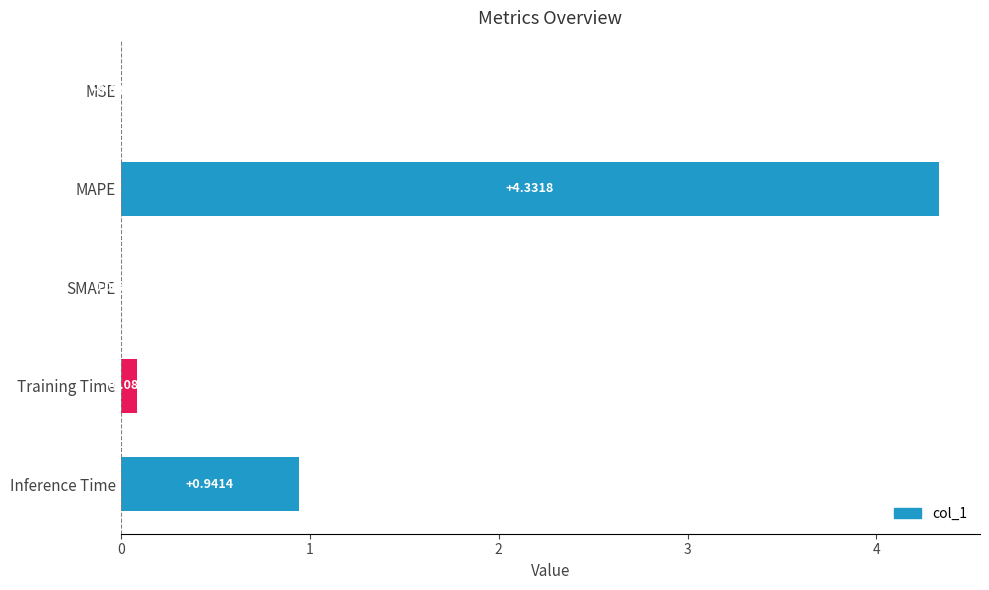

What is the sum of all values?

5.4